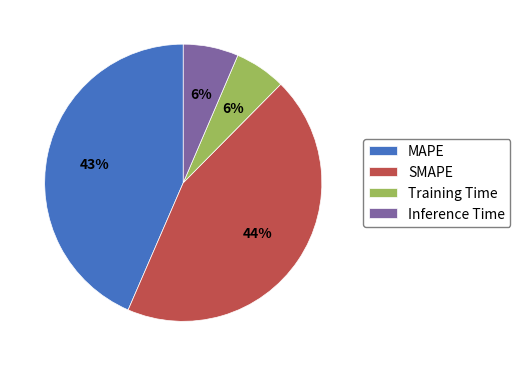

What is the largest slice in the pie chart?

SMAPE